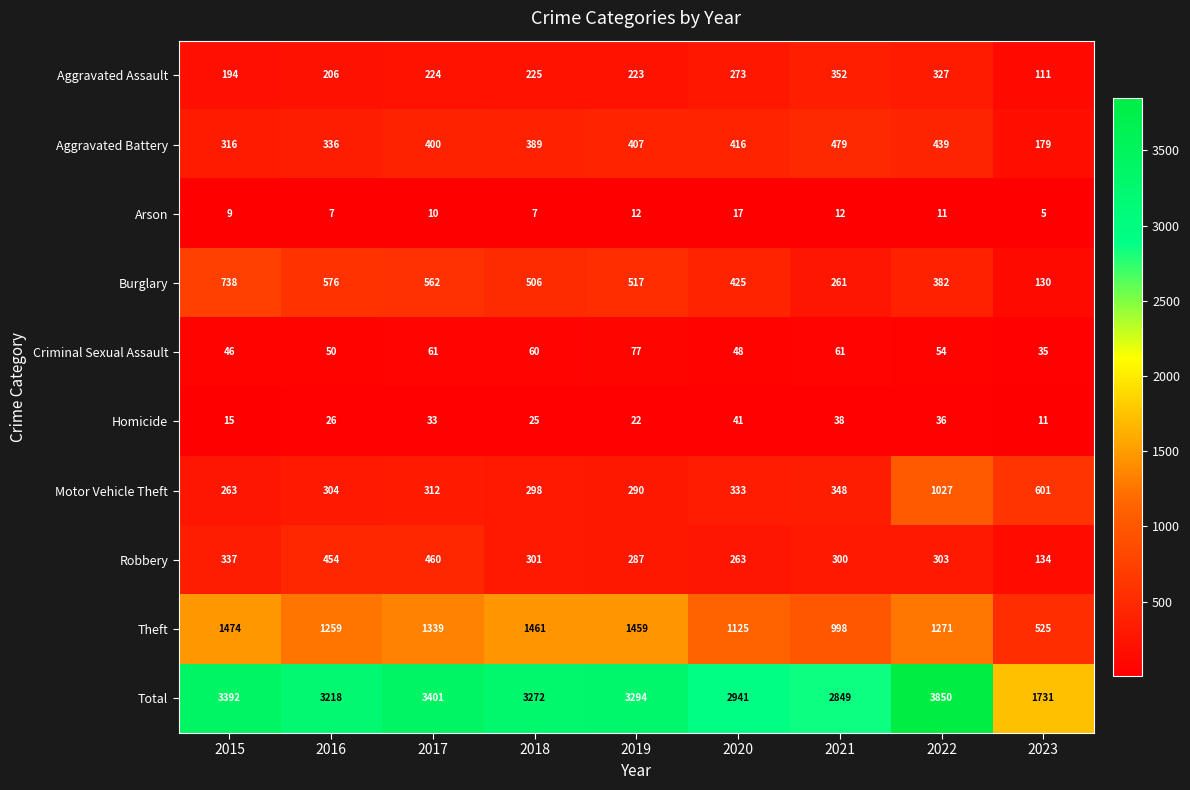

What is the total value across all series at 2016?

6436